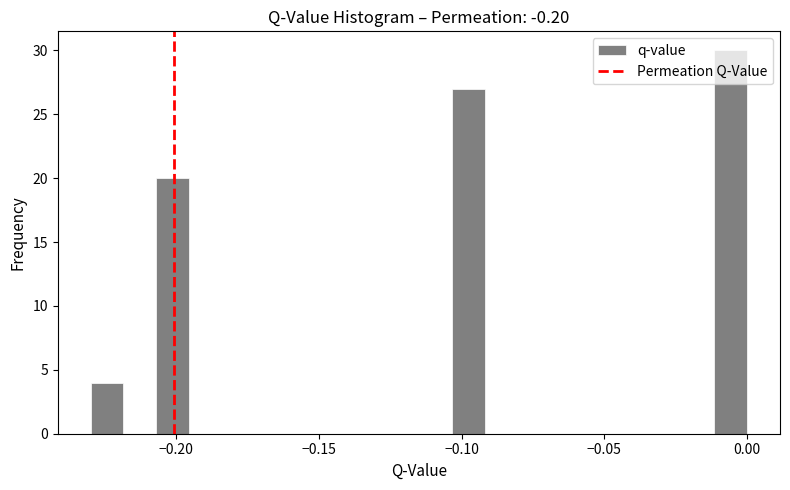

Read against the x-axis, roughly where is the centre of the tallest bar?

-0.005